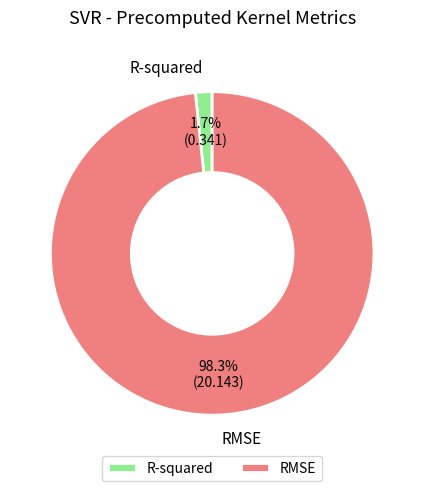

To the nearest percent, what is the difference between the RMSE and R-squared slice percentages?

97%